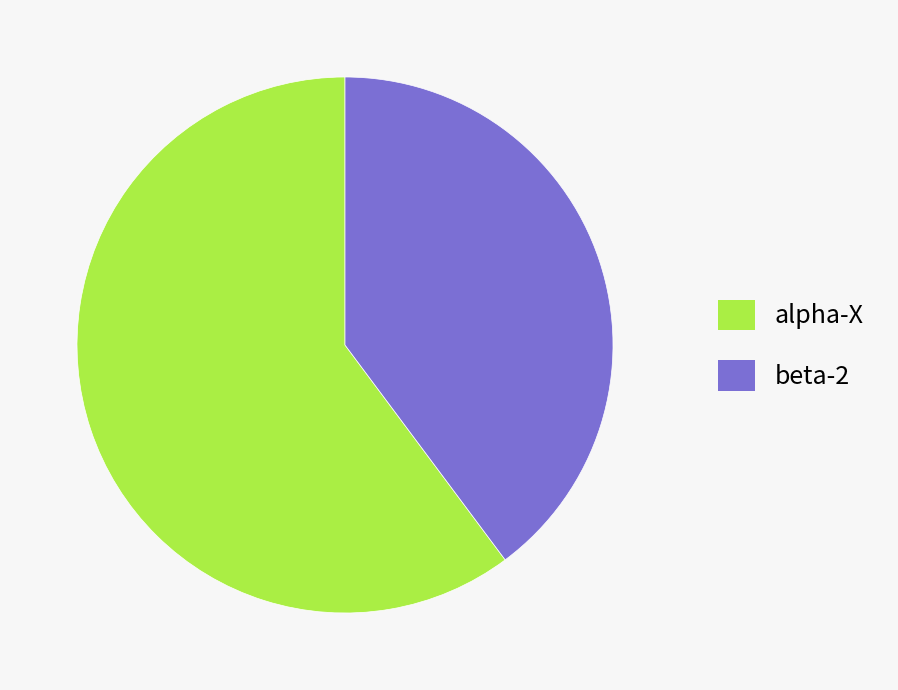

Do alpha-X and beta-2 together represent more than half of the pie?

Yes